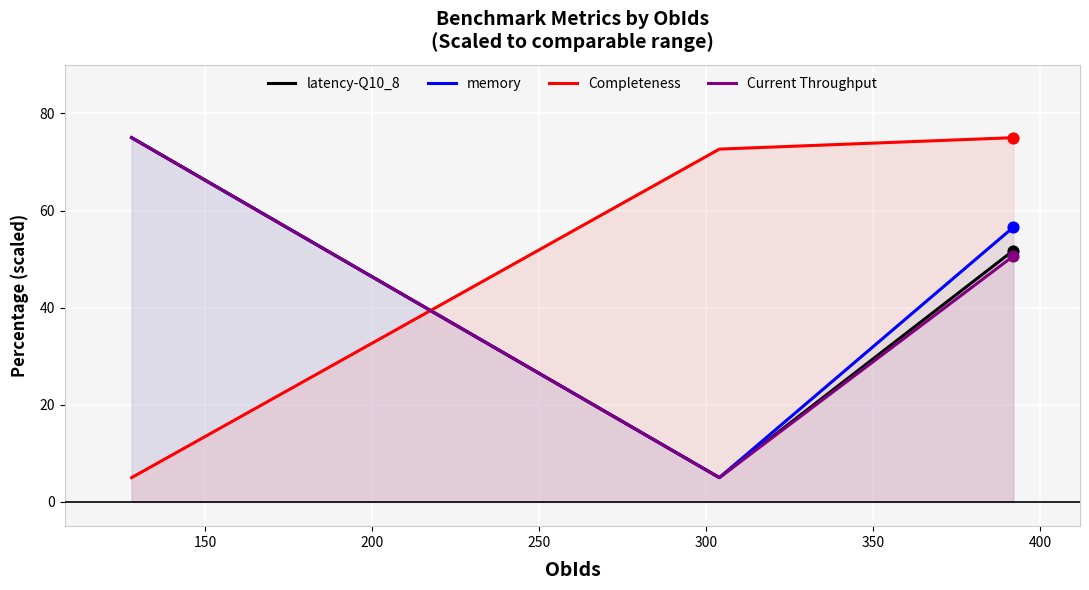

What are all the series names shown in the legend?

latency-Q10_8, memory, Completeness, Current Throughput